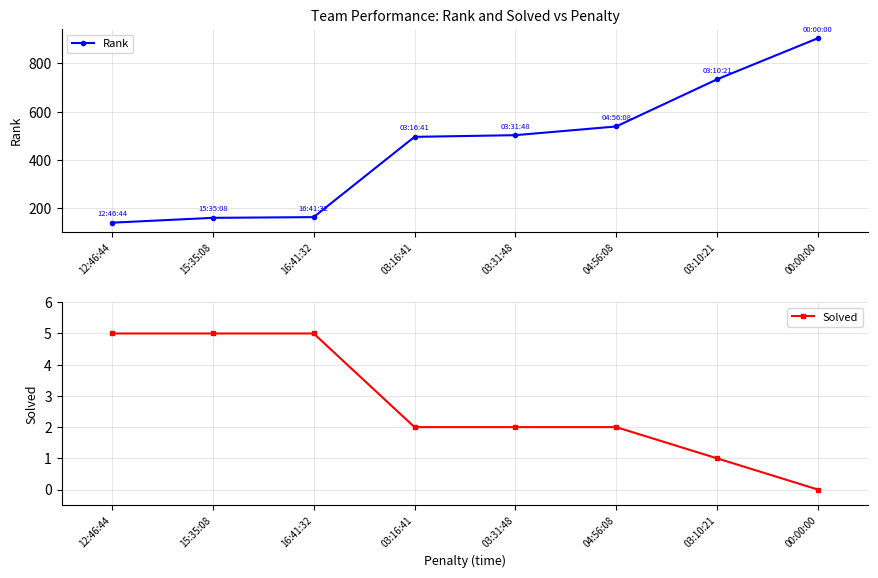

Reading right to left, what are all the values shown in this chart?

Rank: 00:00:00=904	03:10:21=734	04:56:08=539	03:31:48=503	03:16:41=496	16:41:32=164	15:35:08=161	12:46:44=141
Solved: 00:00:00=0	03:10:21=1	04:56:08=2	03:31:48=2	03:16:41=2	16:41:32=5	15:35:08=5	12:46:44=5